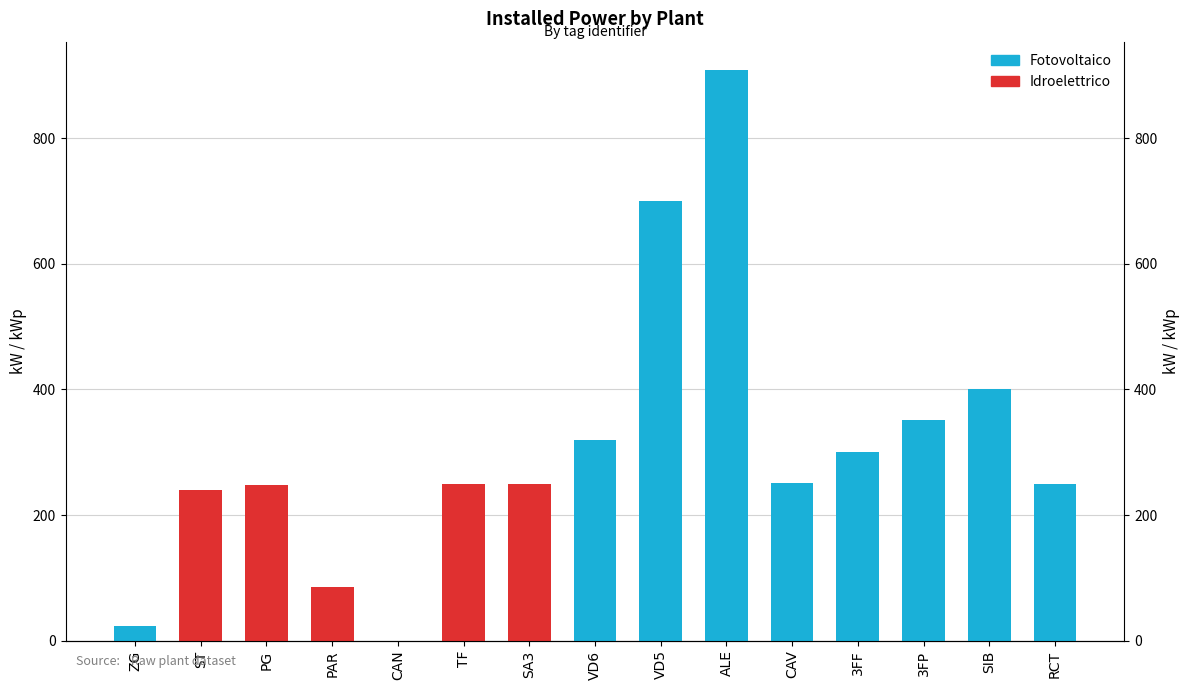

What is the difference between the values at ST and SA3?

10.0